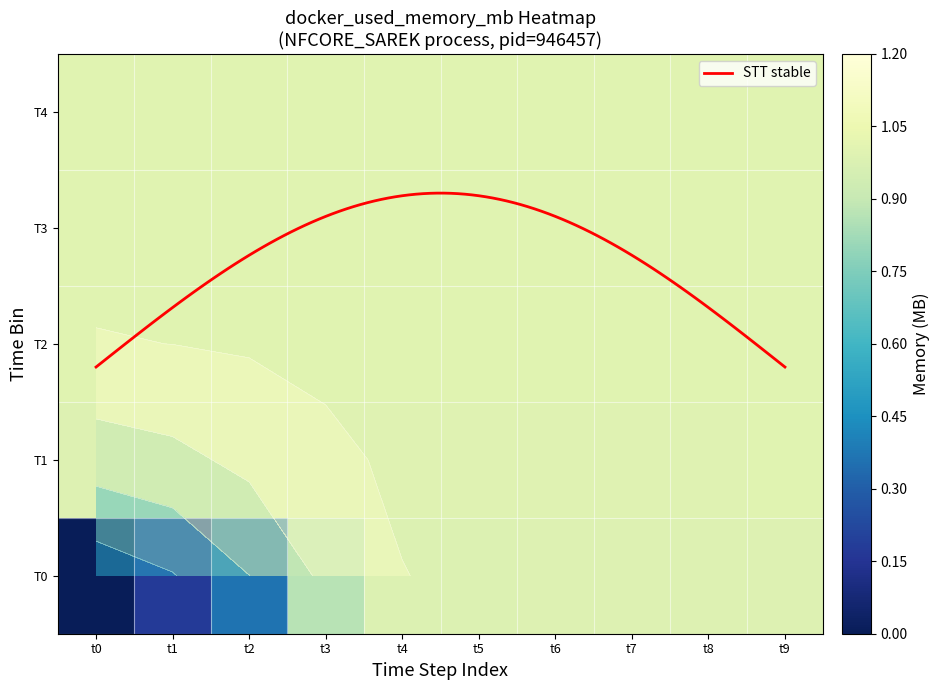

Rank the categories by T1 value from highest to lowest.

t9, t8, t7, t6, t5, t4, t3, t2, t1, t0